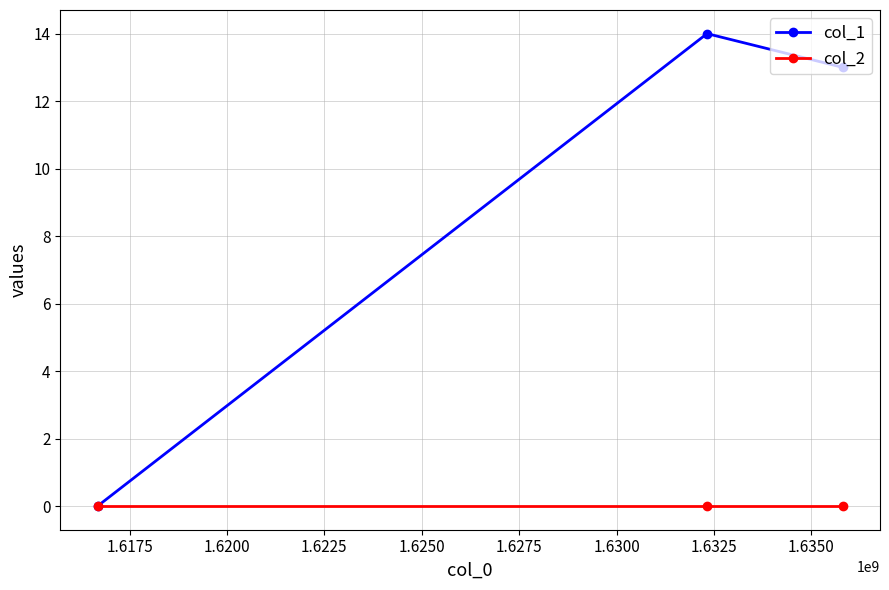

Which series has the widest spread of values?

col_1